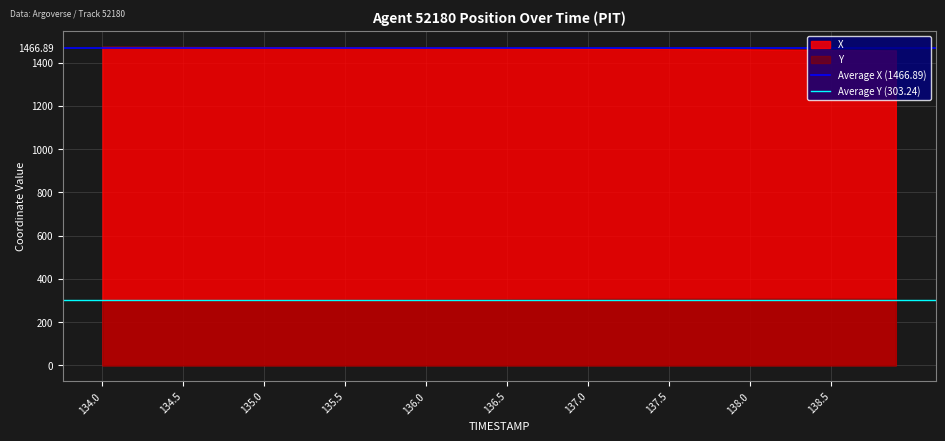

What is the value of the Average X (1466.89) point at the 2nd from the left?

1466.9